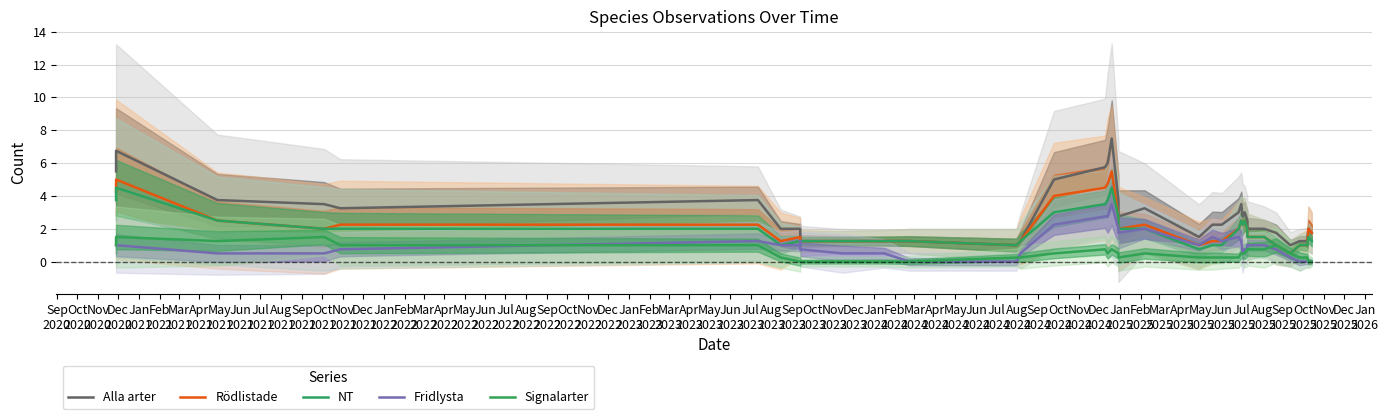

Between Feb
2021 and May
2023, which is larger?

Feb
2021